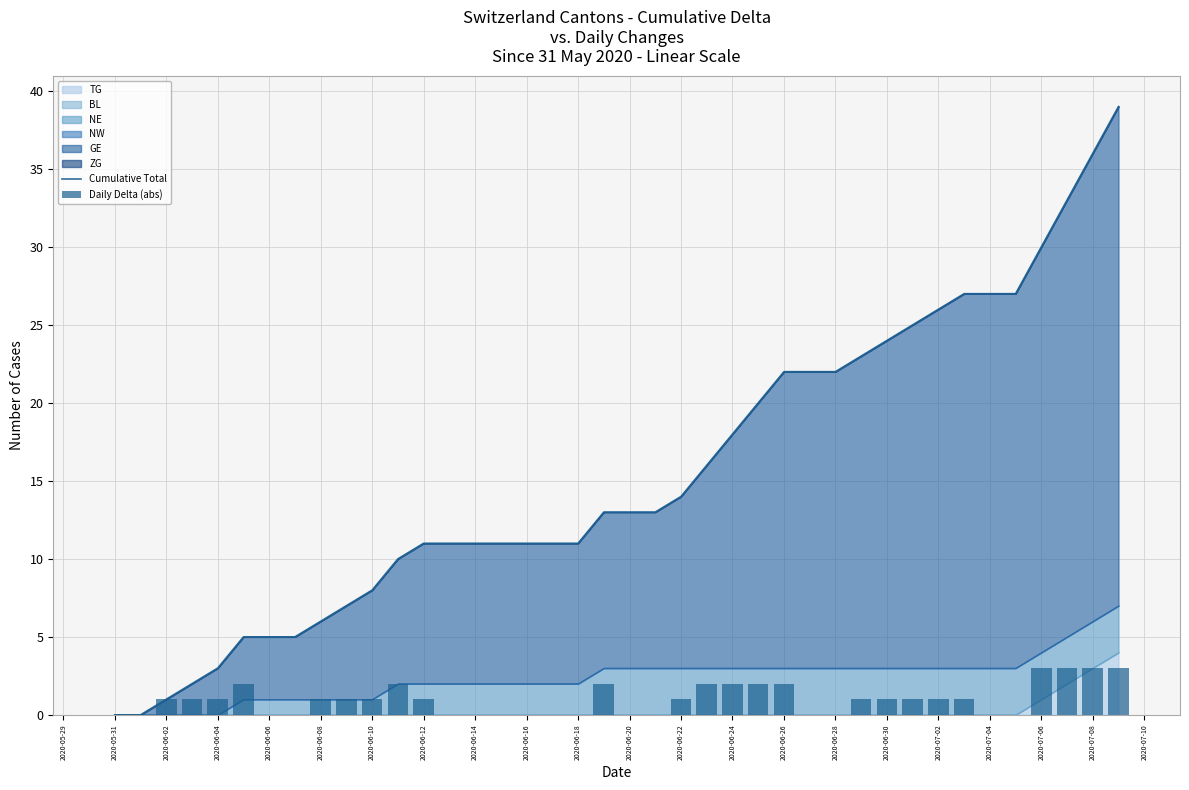

What is the spread (max minus min) of values at 2020-07-04?

27